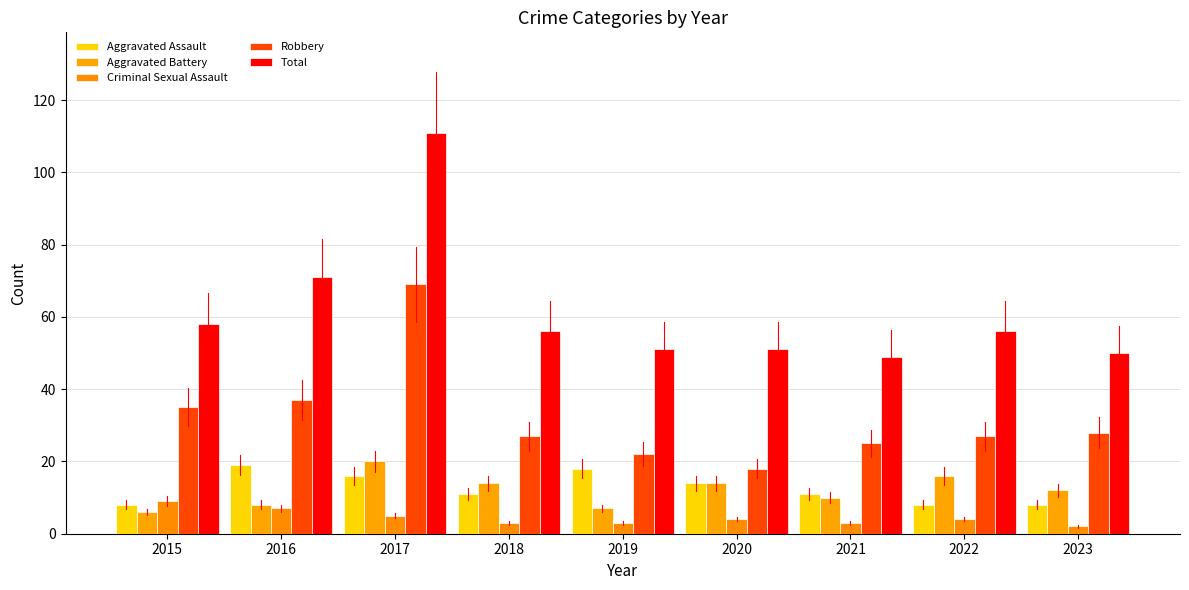

What is the difference between the maximum and second lowest values in the Aggravated Battery series?

13